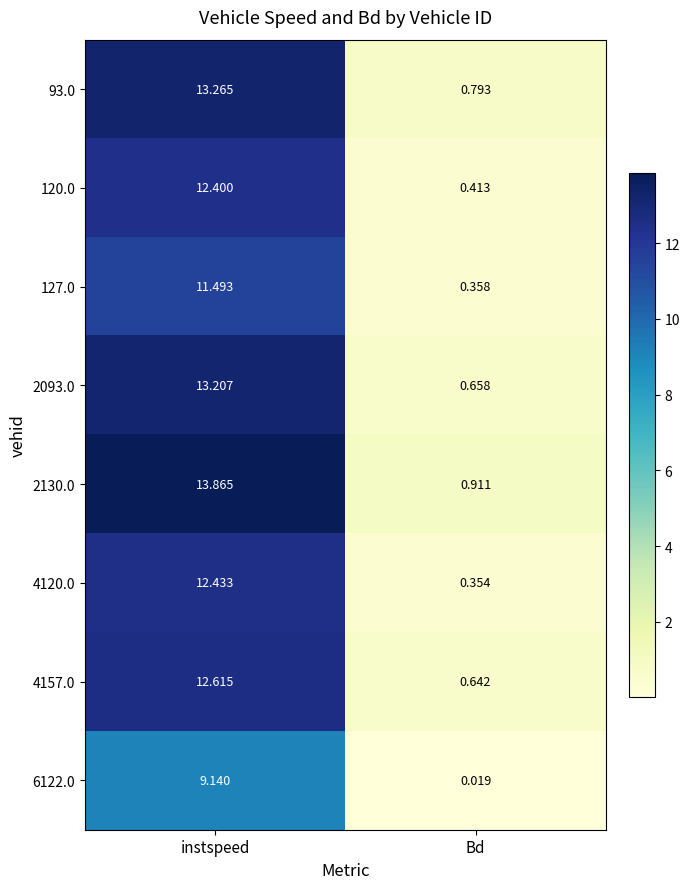

At Bd, list the series in order from largest to smallest.

2130.0, 93.0, 2093.0, 4157.0, 120.0, 127.0, 4120.0, 6122.0